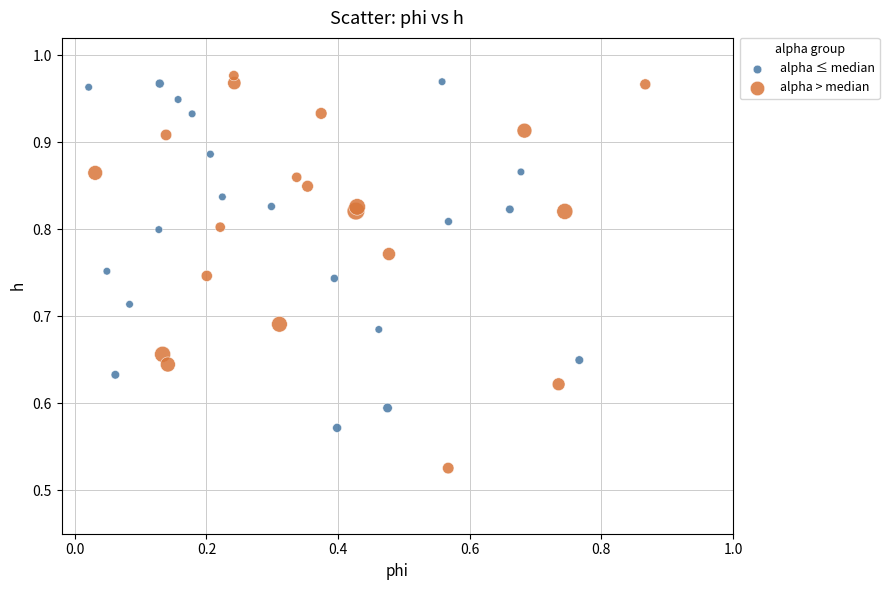

Which series has the widest spread of Y values?

alpha > median